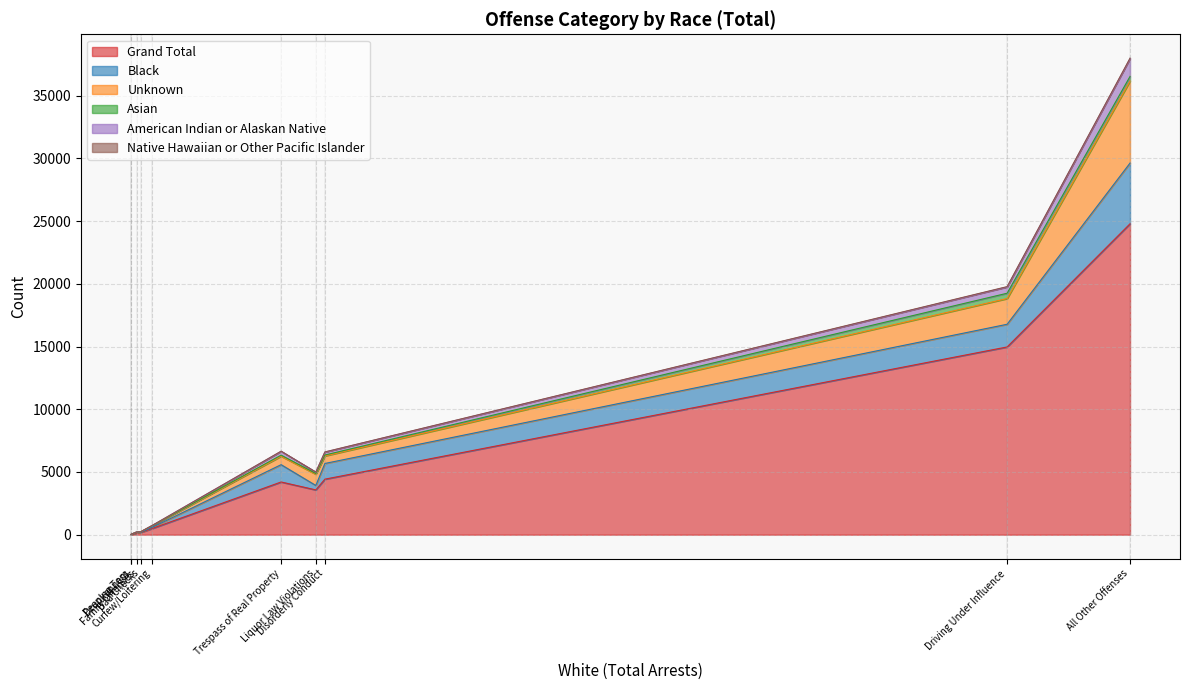

How many lines are shown in the chart?

6